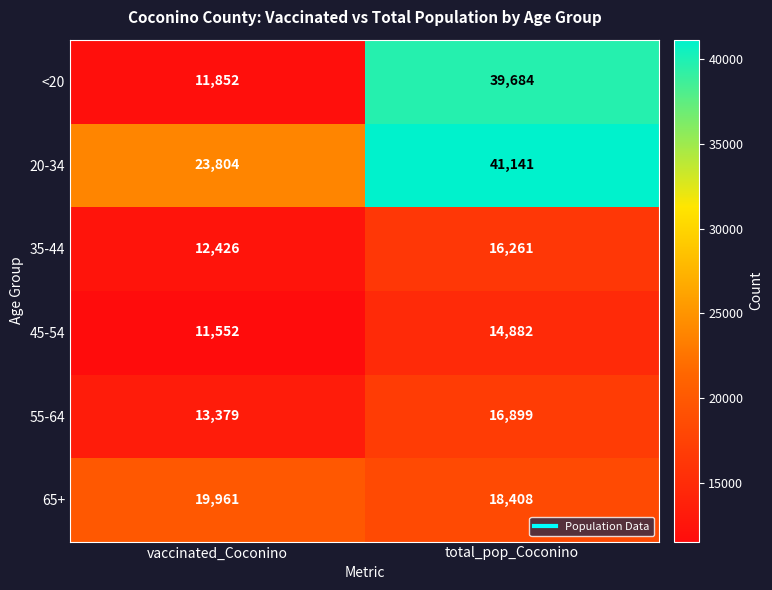

What is the difference between the 35-44 values at total_pop_Coconino and vaccinated_Coconino?

3835